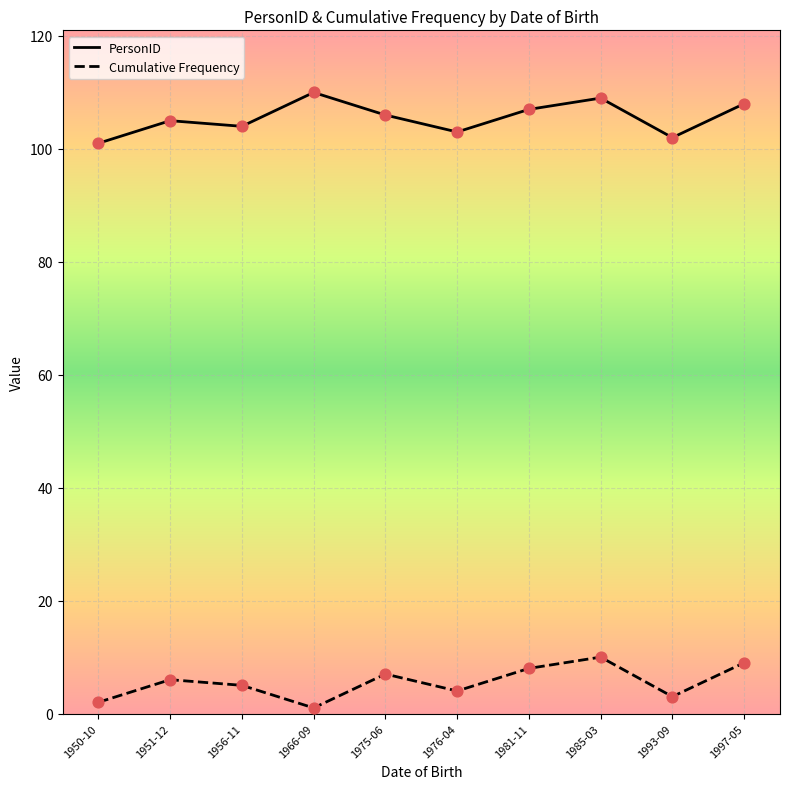

What is the spread (max minus min) of values at 1956-11?

99